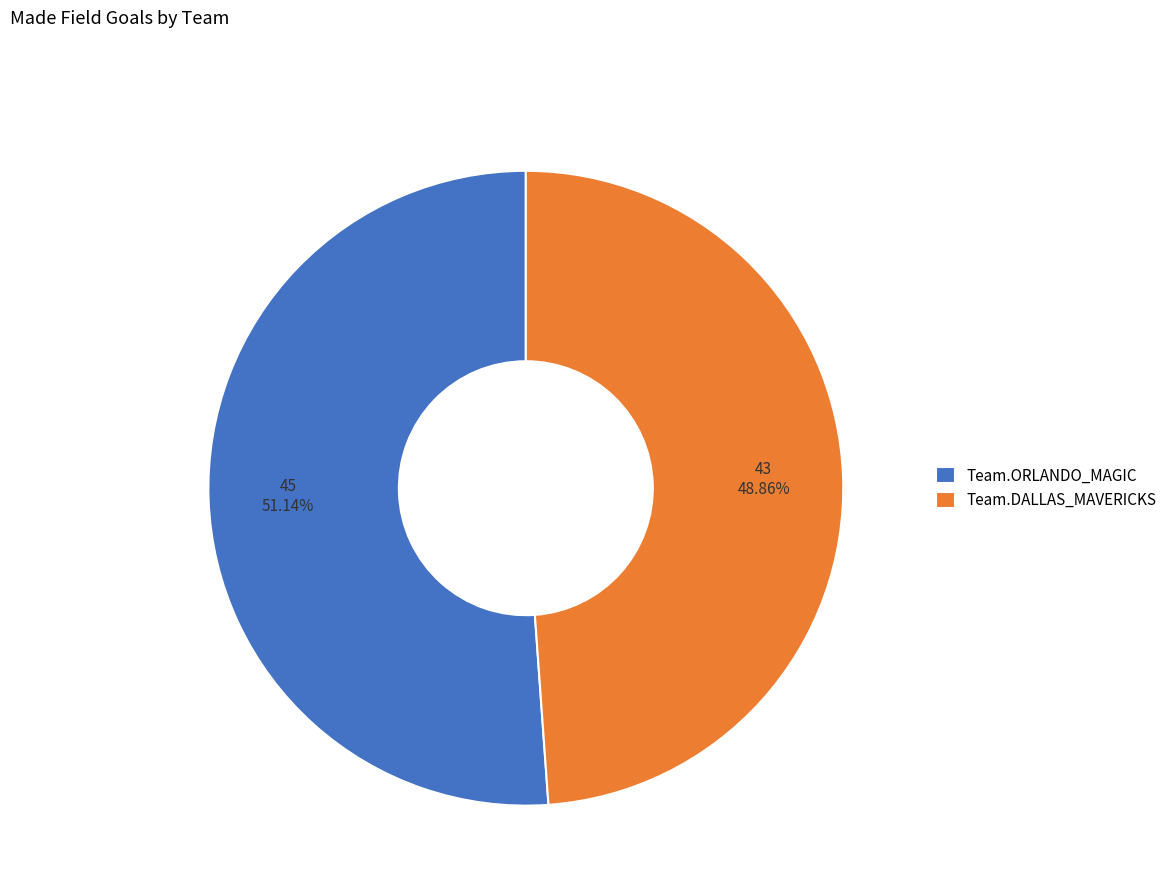

To the nearest percent, what is the difference between the largest and smallest slice percentages?

2%